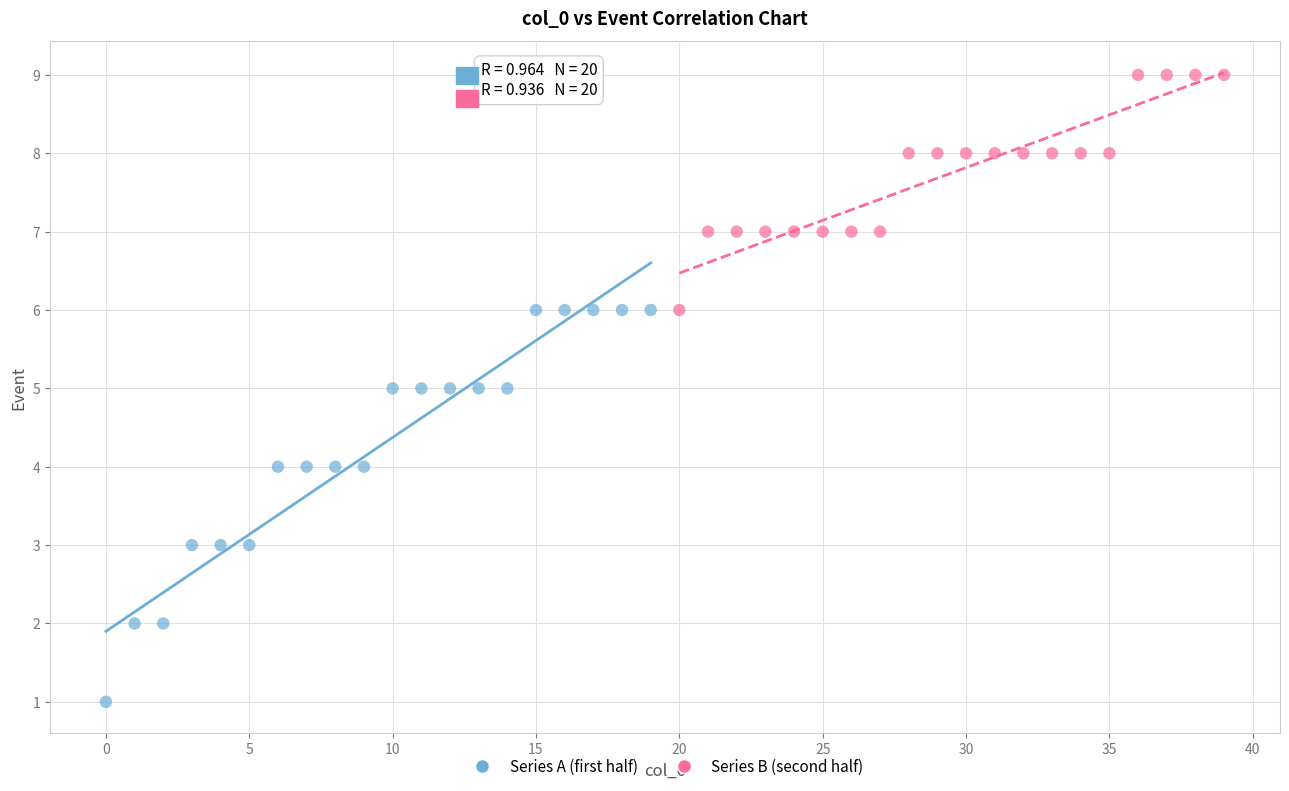

Which series has the widest spread of Y values?

Series A (first half)